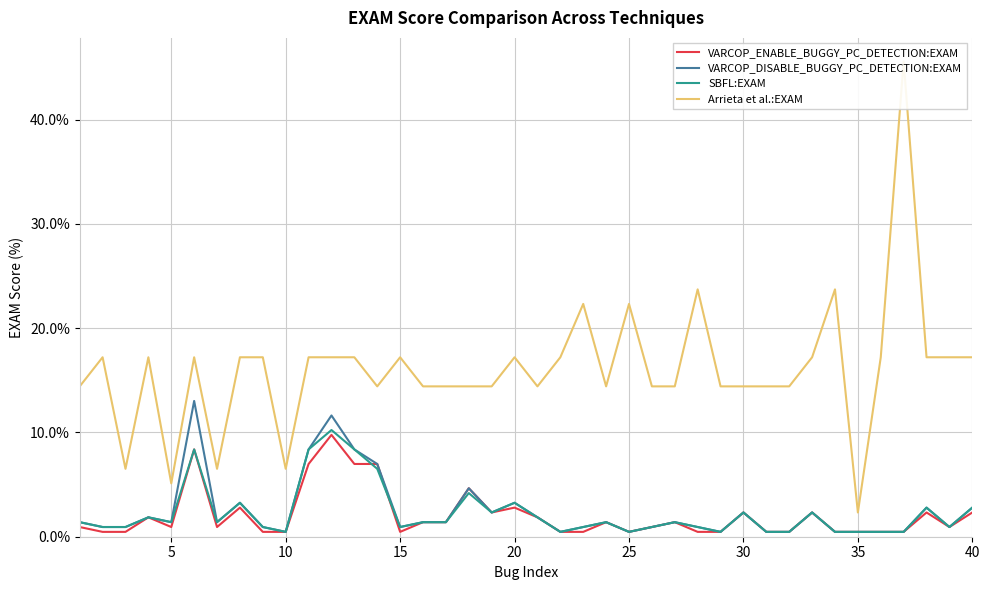

How many interior local valleys does the Arrieta et al.:EXAM series have?

8